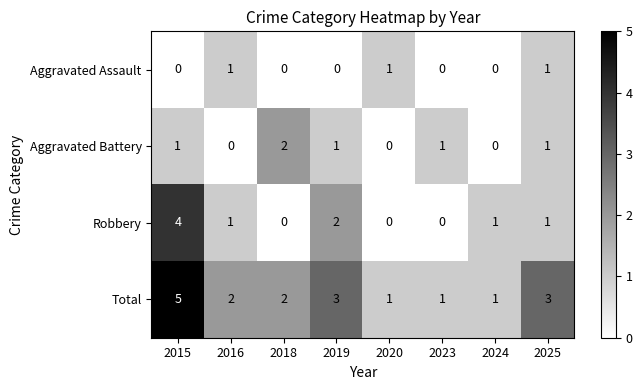

What is the maximum value for Total?

5